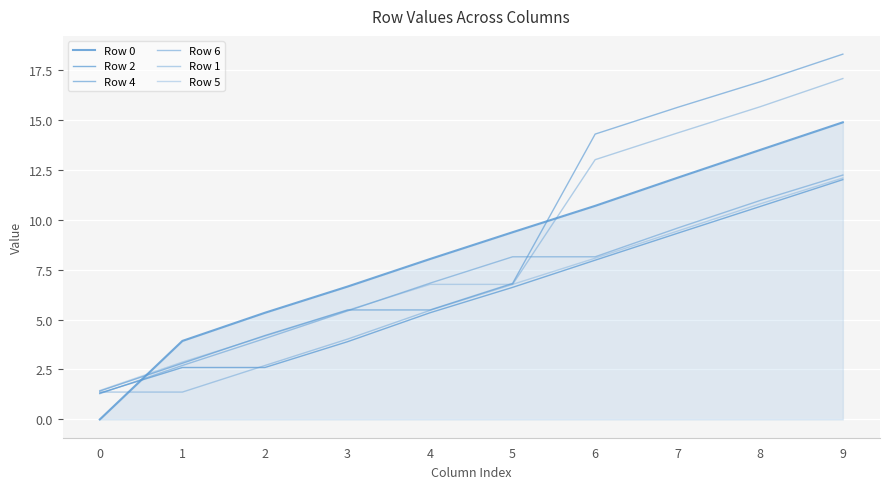

Is it true that Row 4 equals 16.9 at 8?

True